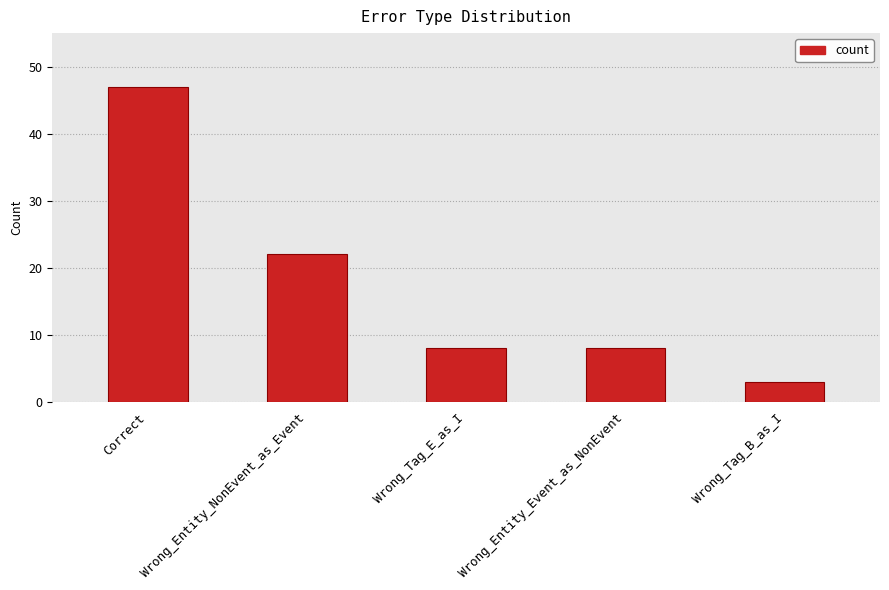

What is the label of the 1st bar from the left?

Correct